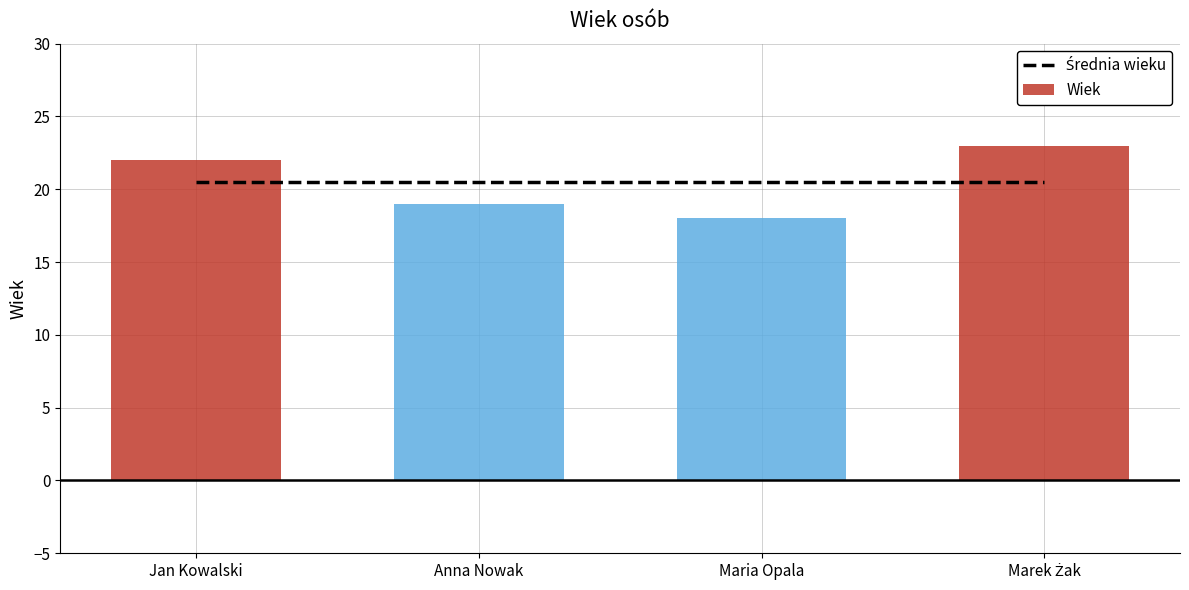

What is the sum of all Wiek values?

82